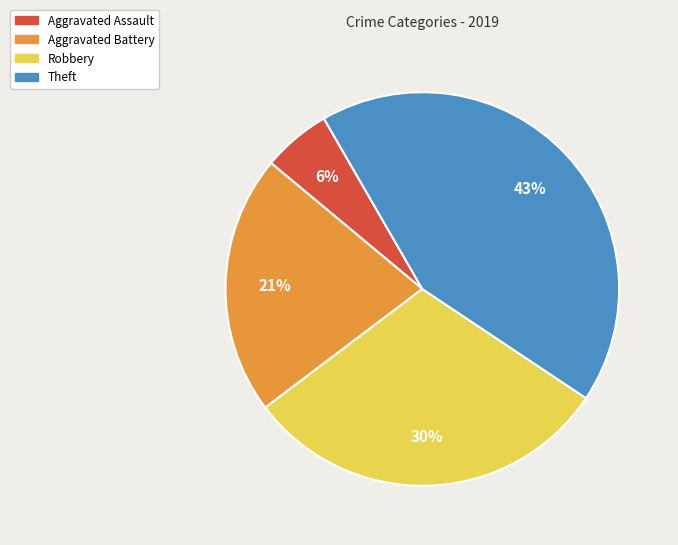

What percentage is the Theft slice, to the nearest percent?

43%